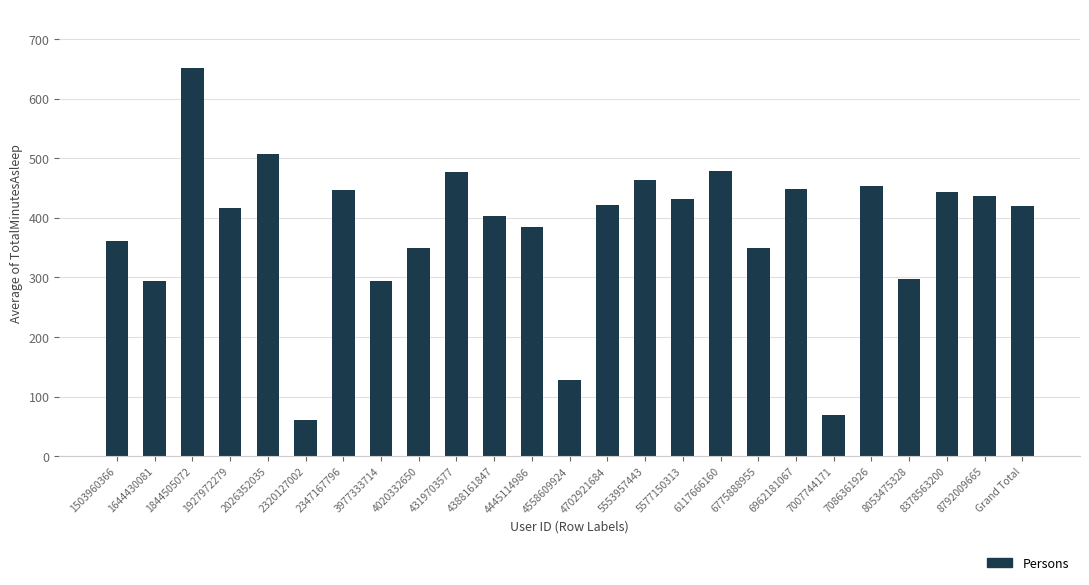

How many values are below 419?

12